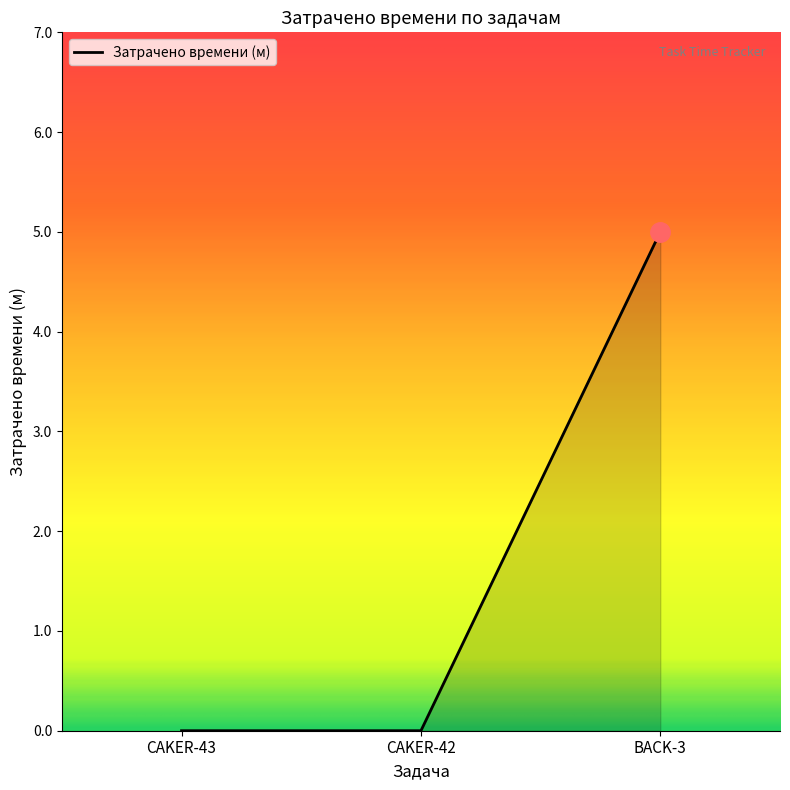

What is the difference between the maximum and second lowest values?

5.0